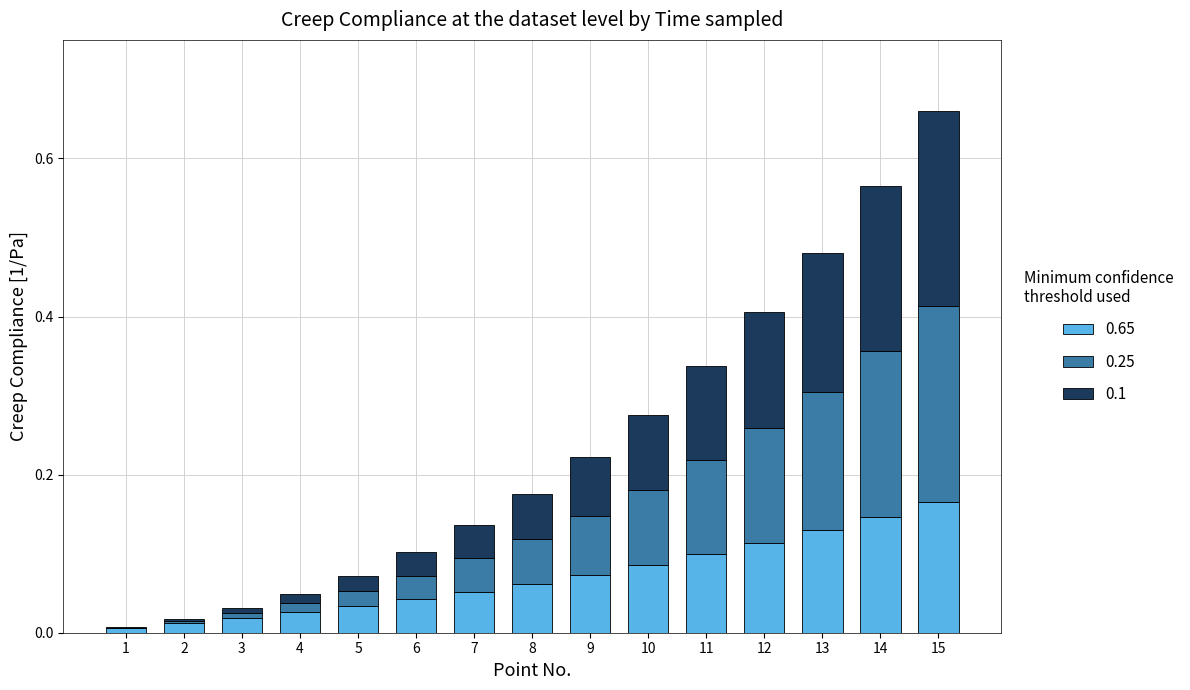

What is the sum of all 0.65 values?

1.1